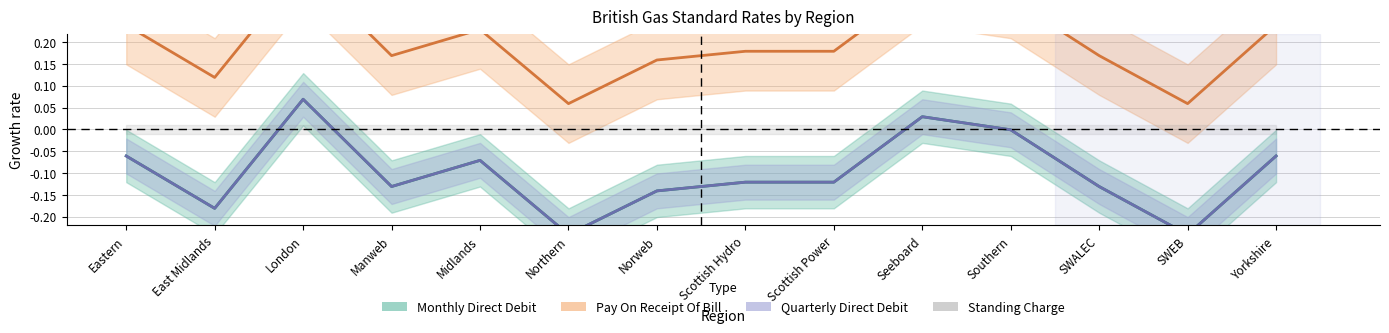

Which series has the largest total across all categories?

Pay On Receipt Of Bill